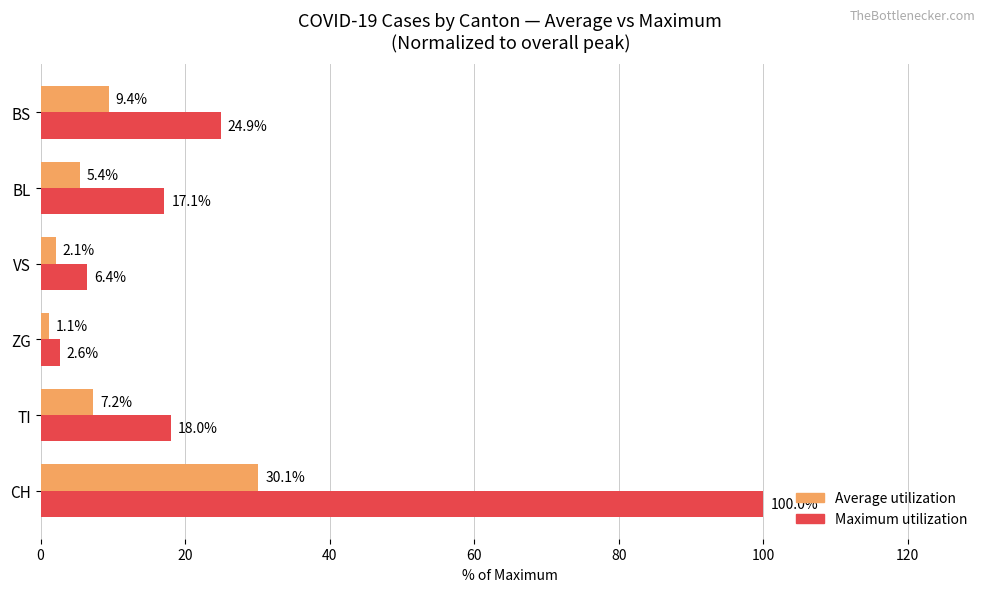

List the labels in order of Maximum utilization value, smallest first.

ZG, VS, BL, TI, BS, CH